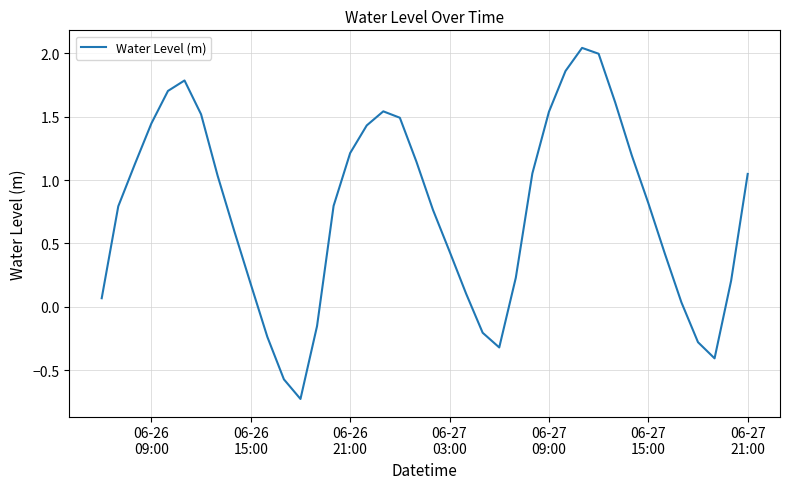

What is the minimum value shown in the chart?

-0.7